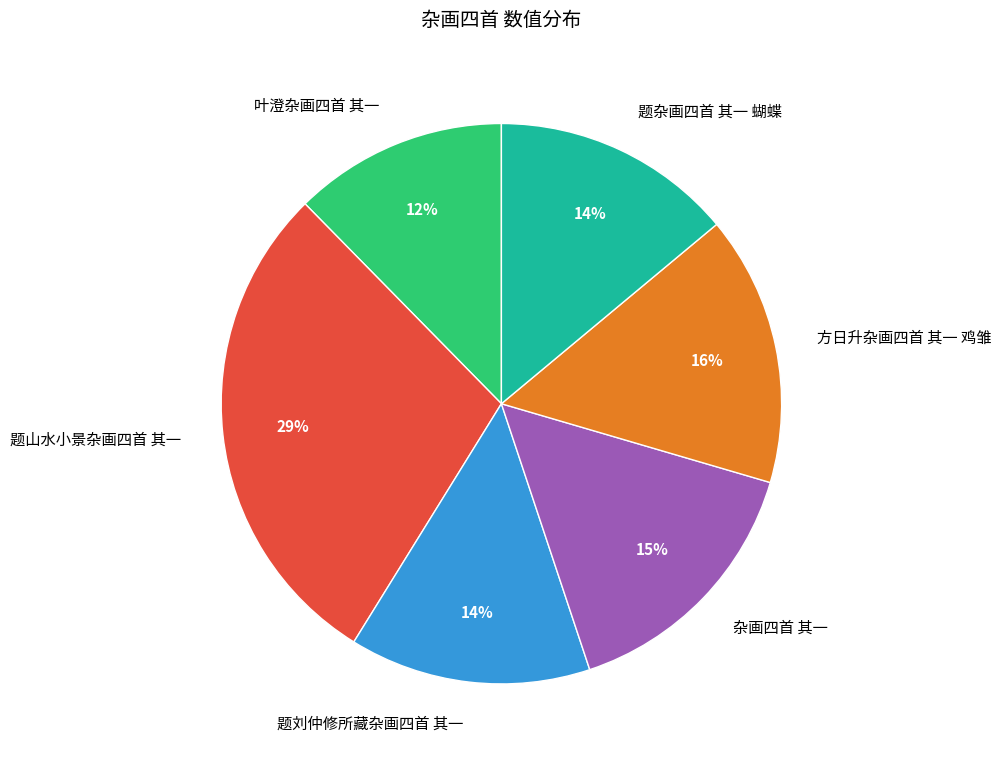

Which has a higher value, 题杂画四首 其一 蝴蝶 or 方日升杂画四首 其一 鸡雏?

方日升杂画四首 其一 鸡雏